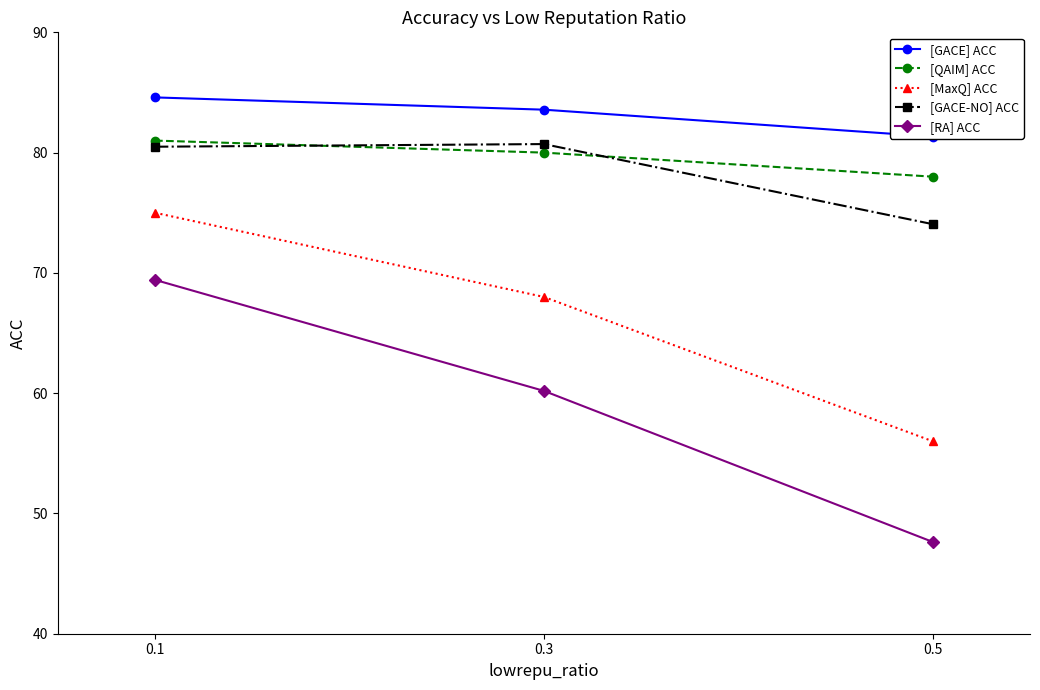

Rank the categories by [MaxQ] ACC value from lowest to highest.

0.5, 0.3, 0.1